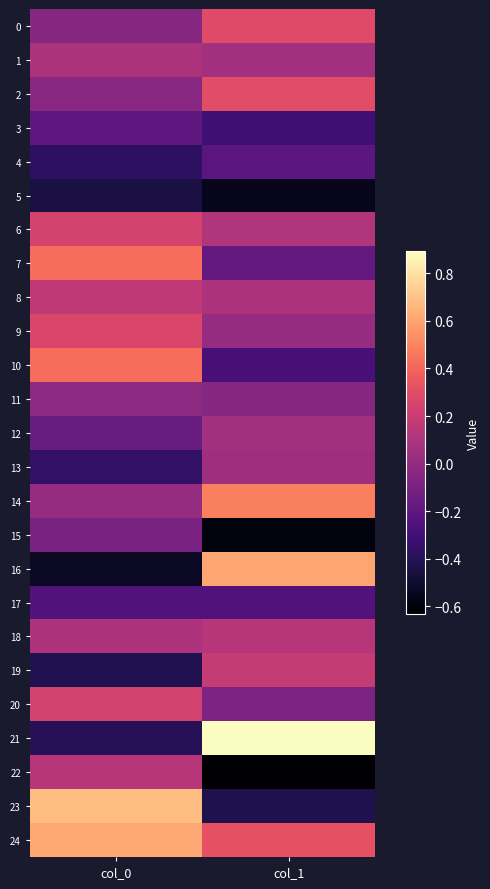

Which category has the highest value across all series?

col_1